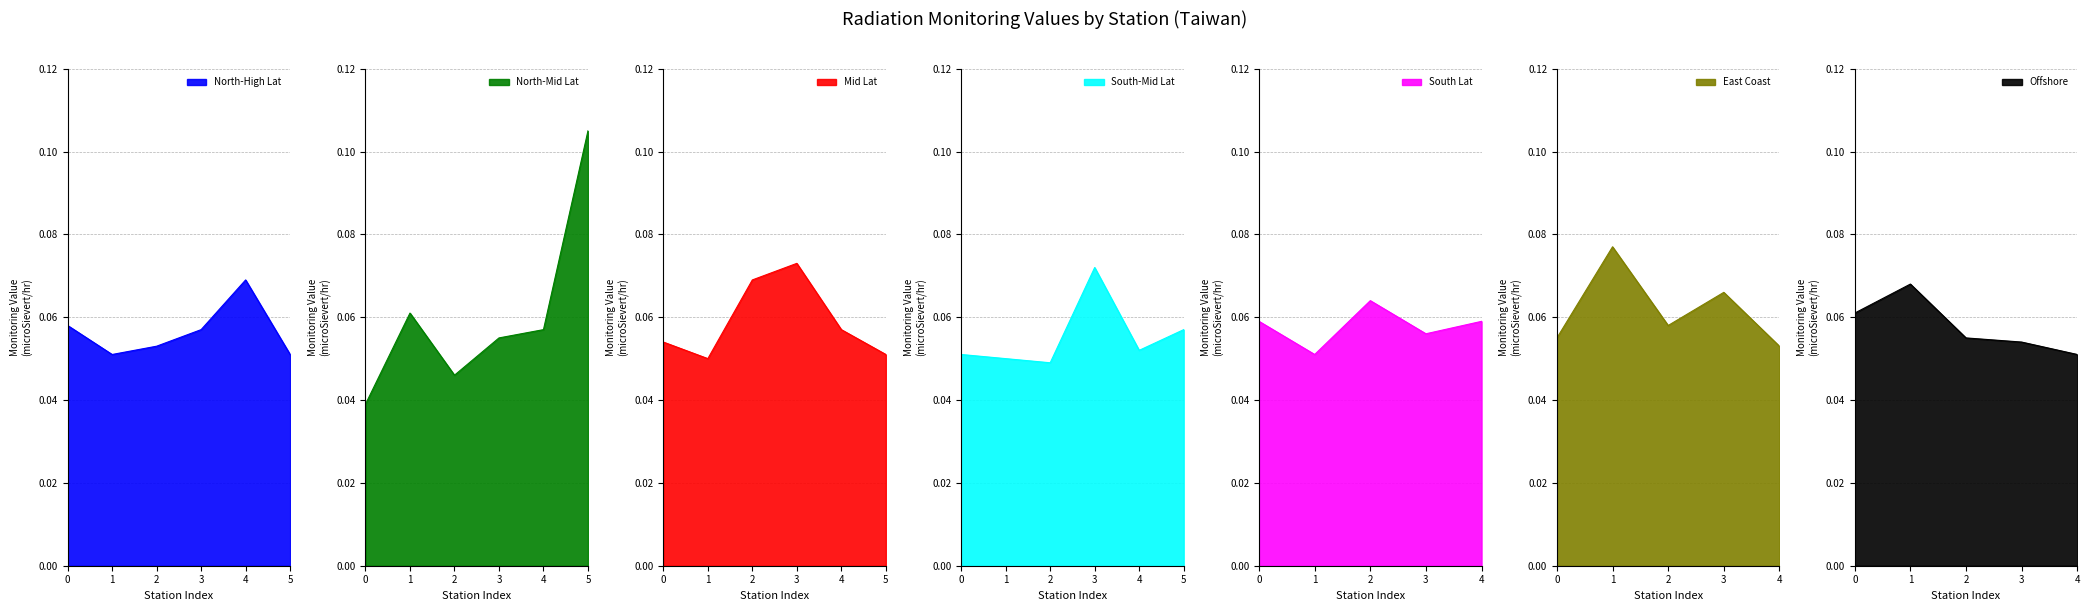

Where is Offshore nearest to the value 0?

4